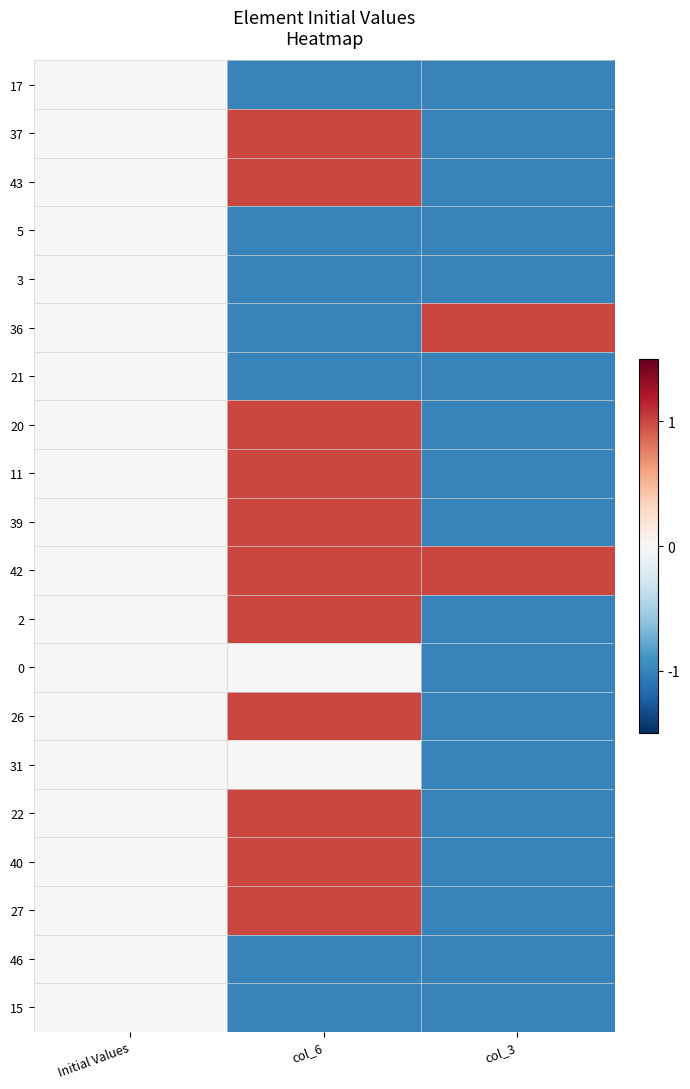

Reading left to right, what are all the values shown in this chart?

17: Initial Values=0	col_6=-1	col_3=-1
37: Initial Values=0	col_6=1	col_3=-1
43: Initial Values=0	col_6=1	col_3=-1
5: Initial Values=0	col_6=-1	col_3=-1
3: Initial Values=0	col_6=-1	col_3=-1
36: Initial Values=0	col_6=-1	col_3=1
21: Initial Values=0	col_6=-1	col_3=-1
20: Initial Values=0	col_6=1	col_3=-1
11: Initial Values=0	col_6=1	col_3=-1
39: Initial Values=0	col_6=1	col_3=-1
42: Initial Values=0	col_6=1	col_3=1
2: Initial Values=0	col_6=1	col_3=-1
0: Initial Values=0	col_6=0	col_3=-1
26: Initial Values=0	col_6=1	col_3=-1
31: Initial Values=0	col_6=0	col_3=-1
22: Initial Values=0	col_6=1	col_3=-1
40: Initial Values=0	col_6=1	col_3=-1
27: Initial Values=0	col_6=1	col_3=-1
46: Initial Values=0	col_6=-1	col_3=-1
15: Initial Values=0	col_6=-1	col_3=-1